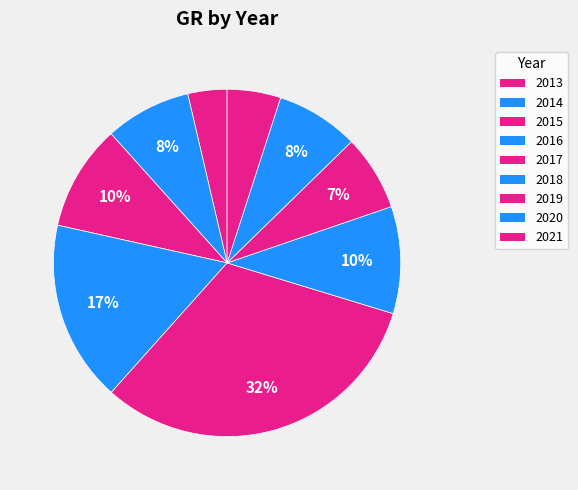

Is it true that 2014 is 1% of the pie?

False